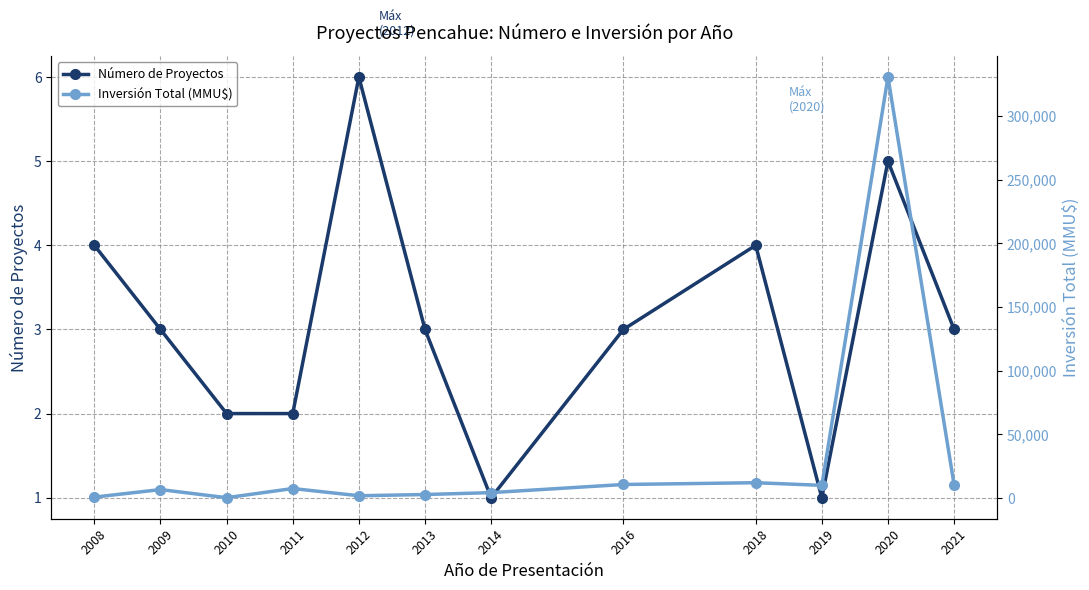

In Inversión Total (MMU$), how many points are lower than both neighbors (excluding endpoints)?

3